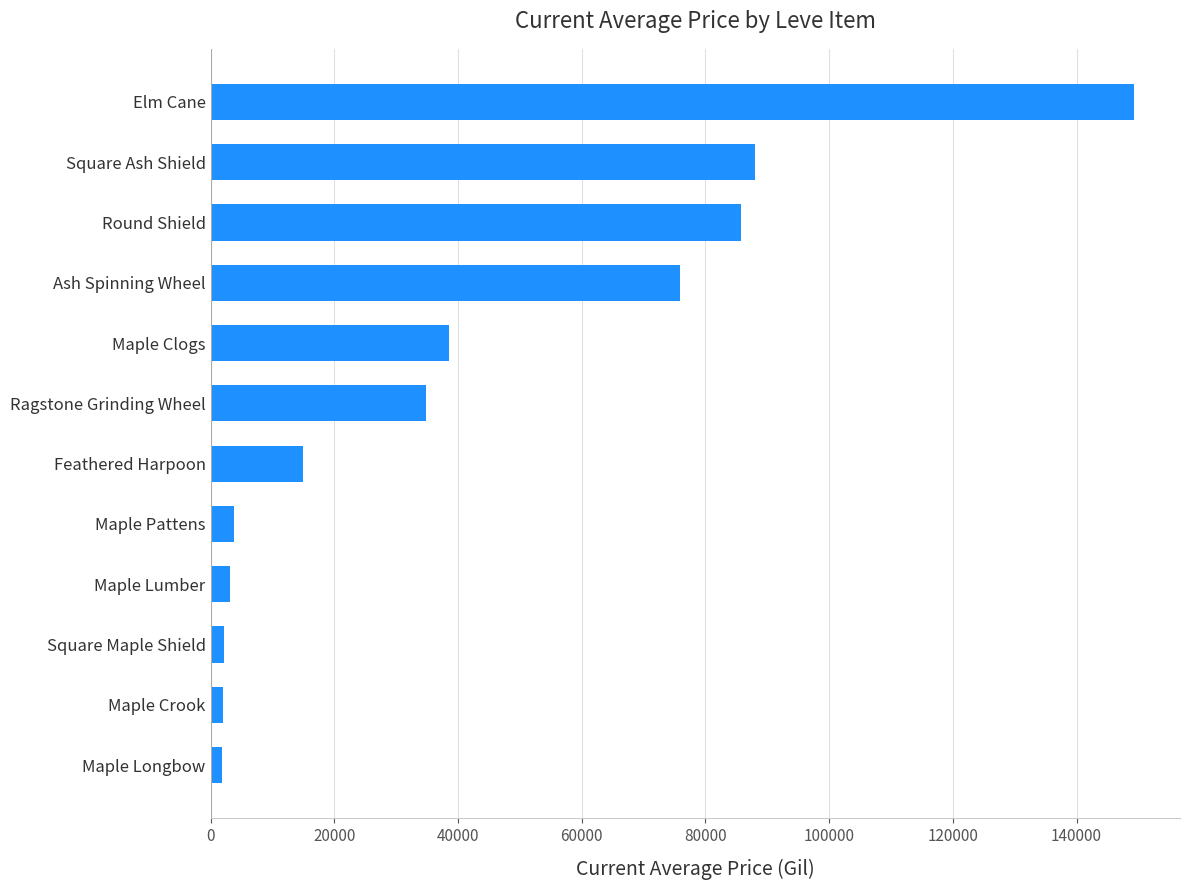

How many categories are shown in the chart?

12